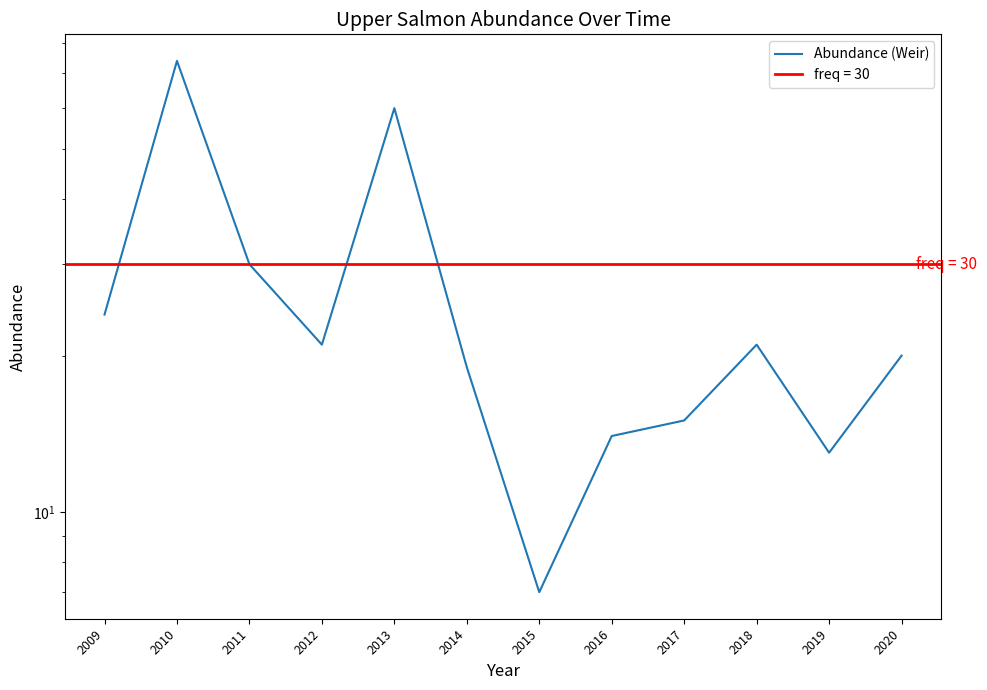

How many data points are above 21?

4